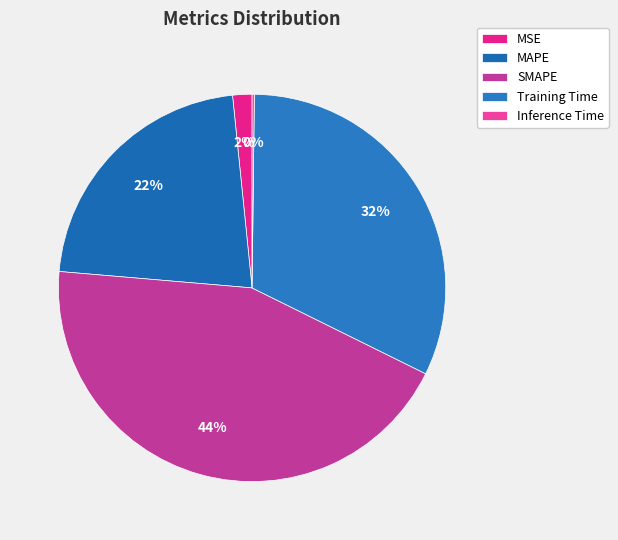

How many slices are in this pie chart?

5